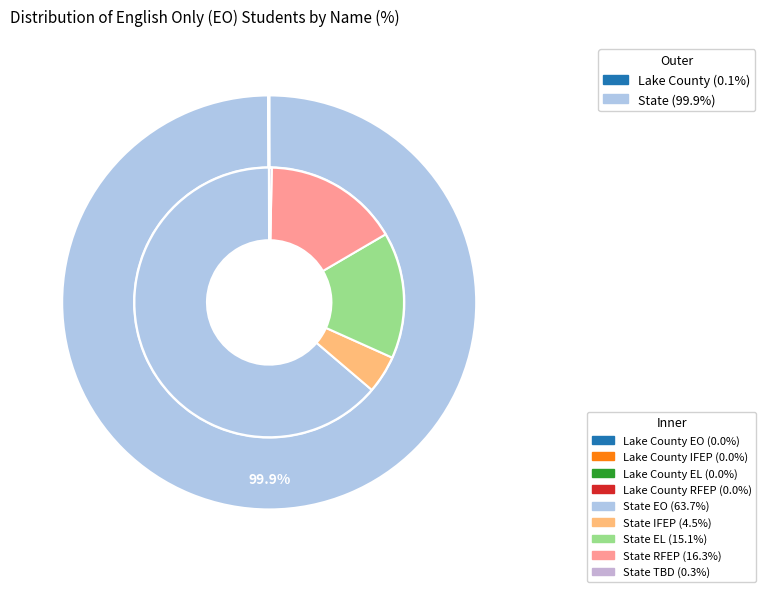

Which slice is the smallest?

Lake County